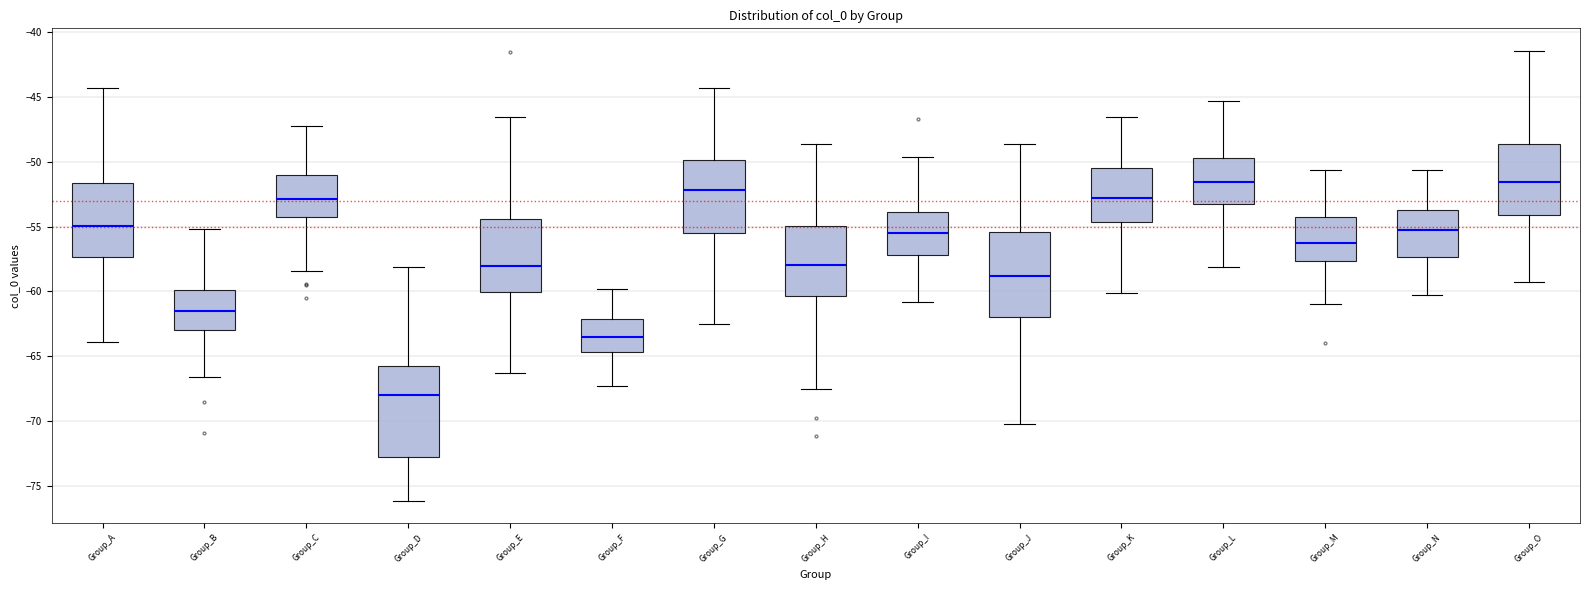

Reading left to right, transcribe this box plot: for each box, give where its median line is, the range the box spans, and where its two whiskers end, as read against the y-axis. The values are not printed on the chart, so give them approximately, as read against the axis.

Group_A: median -55.0, box -57.5 to -51.5, whiskers -64.0 to -44.5
Group_B: median -61.5, box -63.0 to -60.0, whiskers -66.5 to -55.0
Group_C: median -53.0, box -54.5 to -51.0, whiskers -58.5 to -47.0
Group_D: median -68.0, box -73.0 to -66.0, whiskers -76.0 to -58.0
Group_E: median -58.0, box -60.0 to -54.5, whiskers -66.5 to -46.5
Group_F: median -63.5, box -64.5 to -62.0, whiskers -67.5 to -60.0
Group_G: median -52.0, box -55.5 to -50.0, whiskers -62.5 to -44.5
Group_H: median -58.0, box -60.5 to -55.0, whiskers -67.5 to -48.5
Group_I: median -55.5, box -57.0 to -54.0, whiskers -61.0 to -49.5
Group_J: median -59.0, box -62.0 to -55.5, whiskers -70.0 to -48.5
Group_K: median -53.0, box -54.5 to -50.5, whiskers -60.0 to -46.5
Group_L: median -51.5, box -53.0 to -49.5, whiskers -58.0 to -45.5
Group_M: median -56.5, box -57.5 to -54.5, whiskers -61.0 to -50.5
Group_N: median -55.5, box -57.5 to -53.5, whiskers -60.5 to -50.5
Group_O: median -51.5, box -54.0 to -48.5, whiskers -59.5 to -41.5